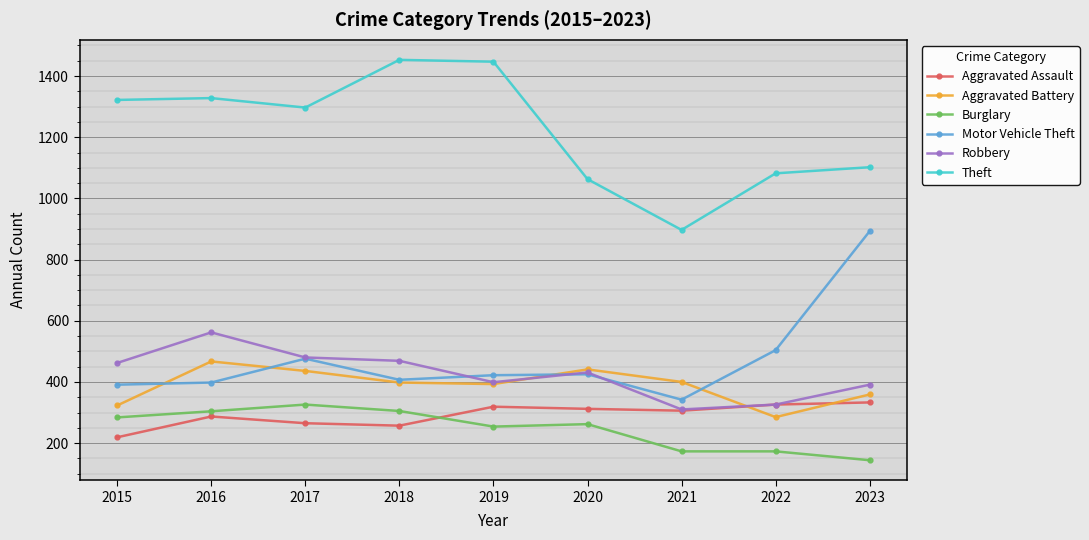

How many categories are shown in the chart?

9